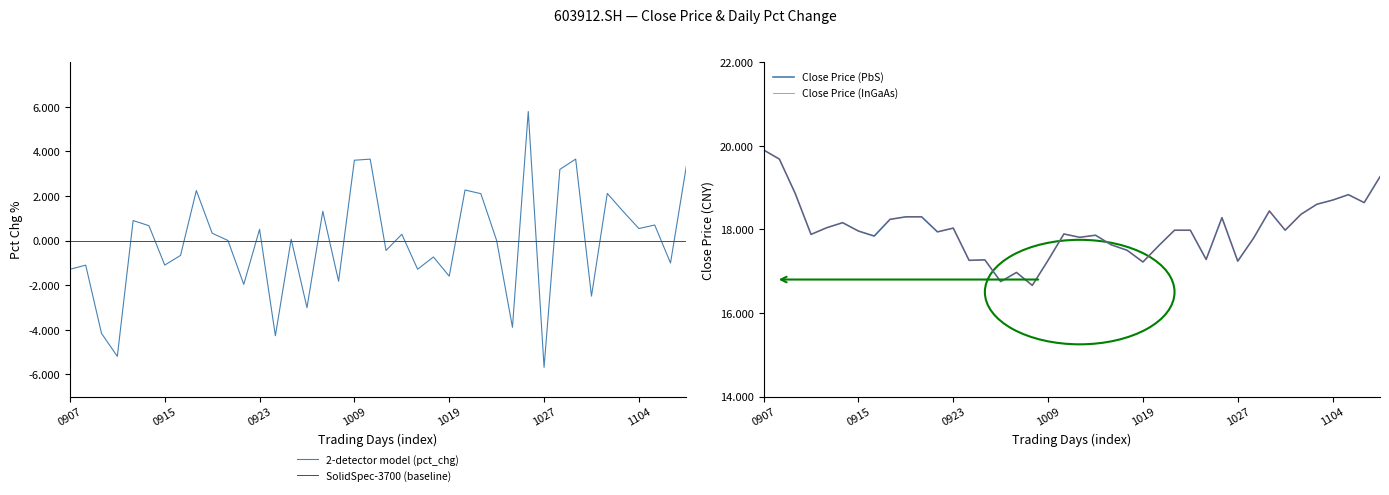

What is the minimum value shown in the chart?

-5.7